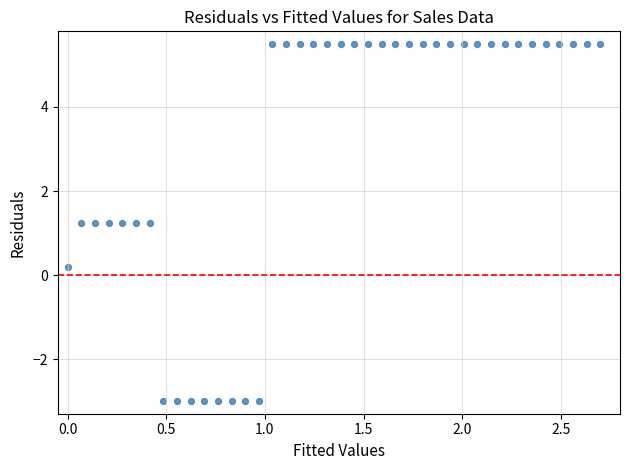

What is the range of Y values (max minus min)?

8.5